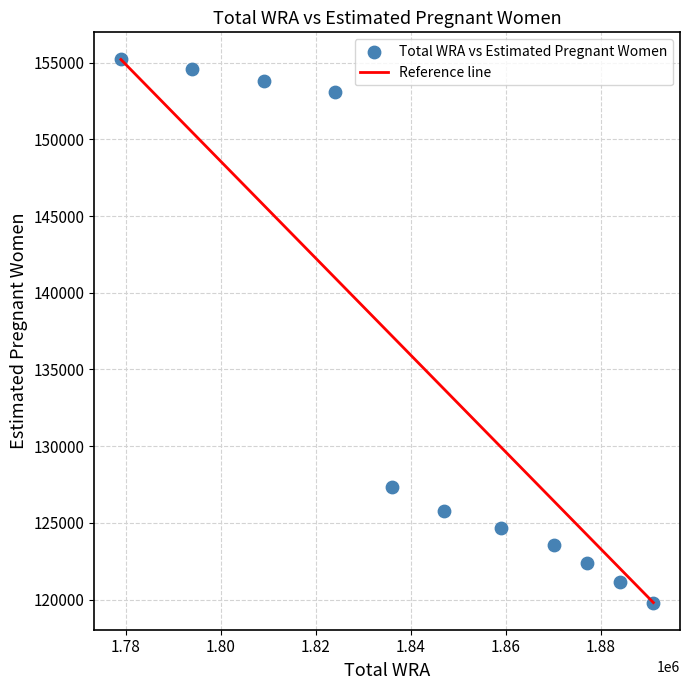

What is the range of X values (max minus min)?

112000.0